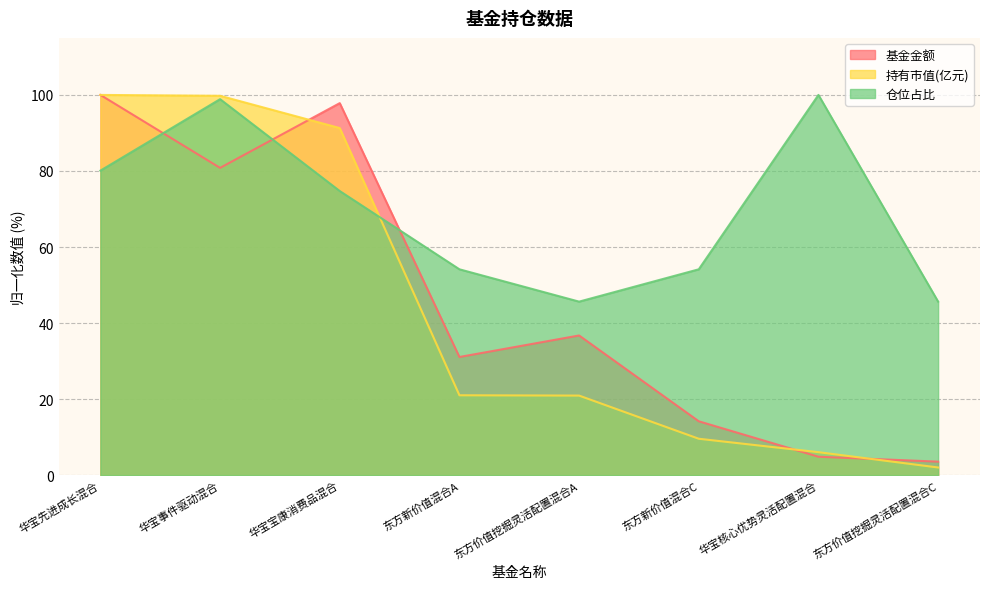

How many values in the 持有市值(亿元) series are below 21?

4